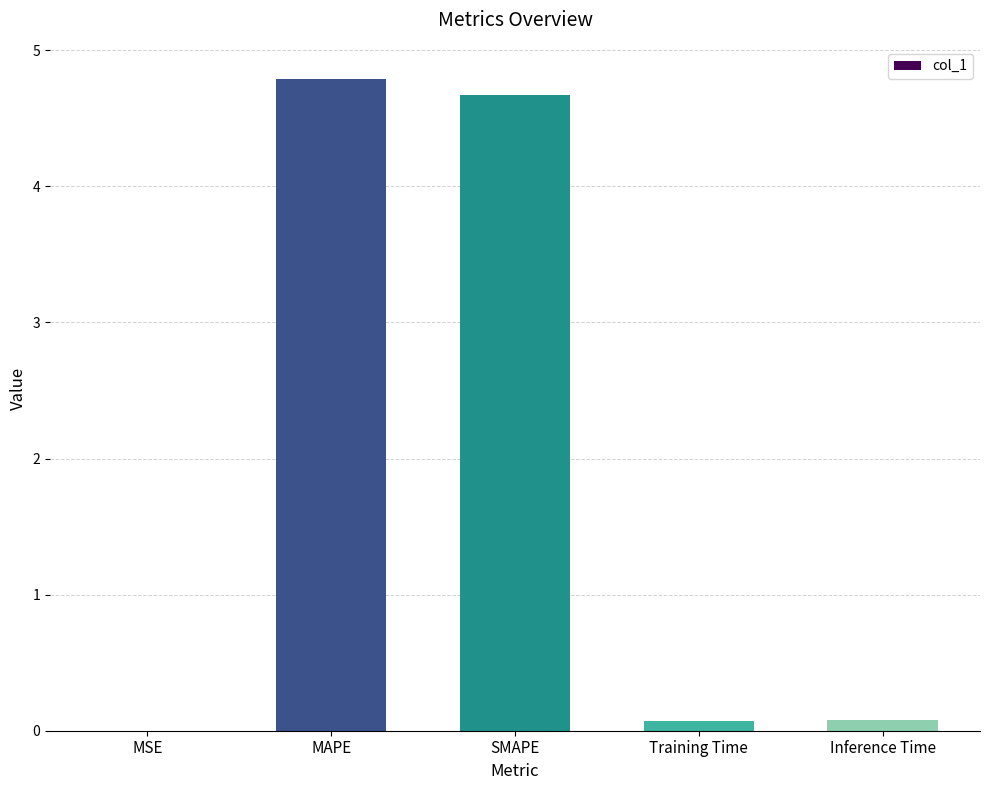

Which has a higher value, Inference Time or MAPE?

MAPE